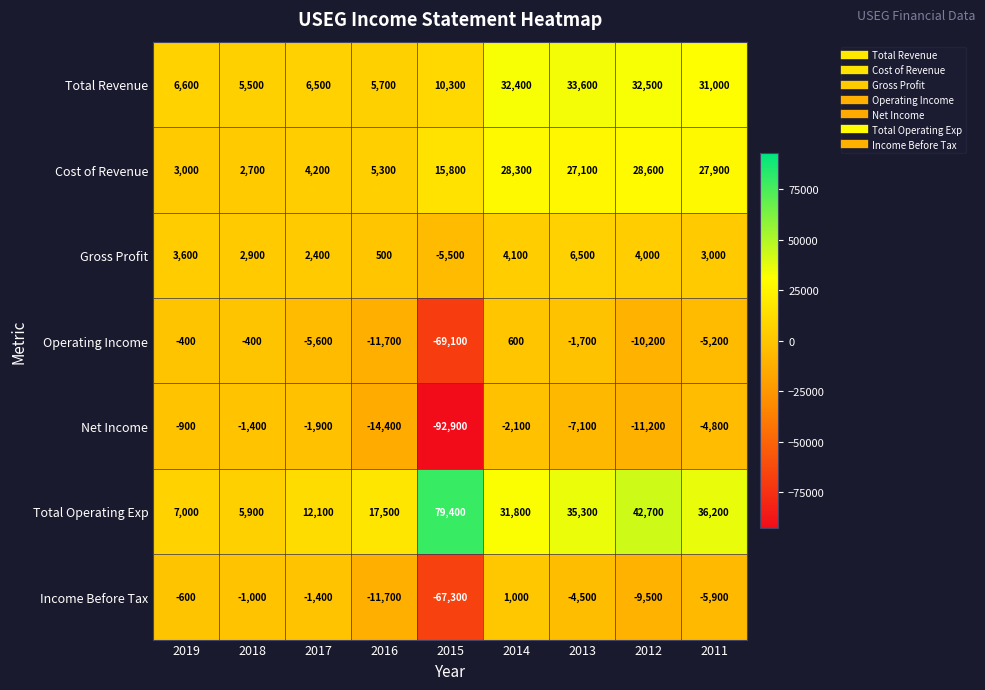

Between 2014 and 2012, which series saw the biggest shift?

Total Operating Exp